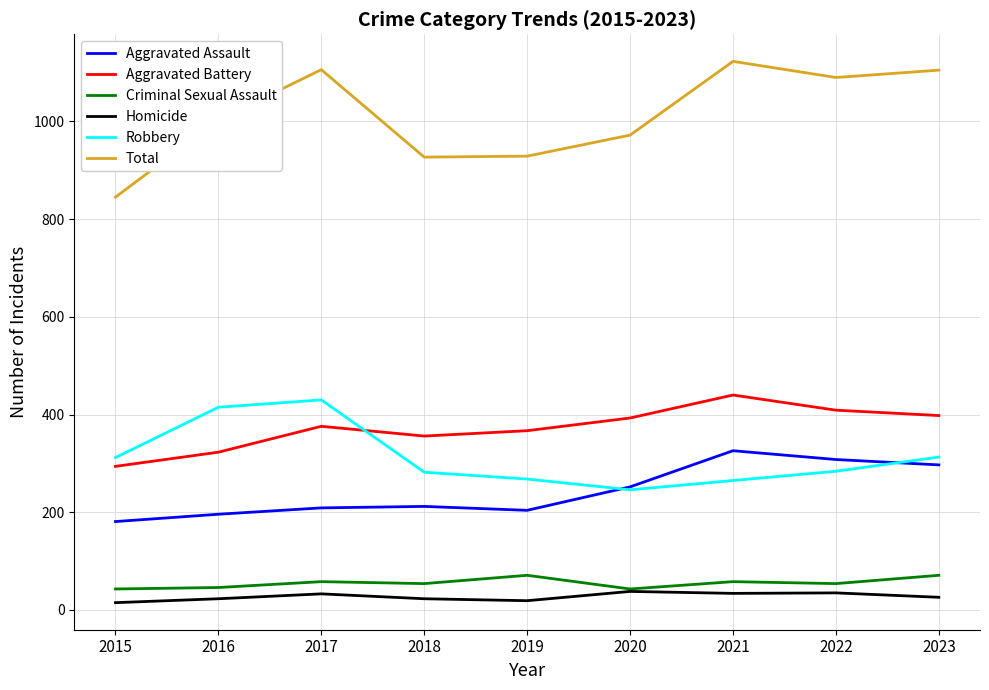

What is the difference between the maximum and minimum values in the Aggravated Battery series?

146